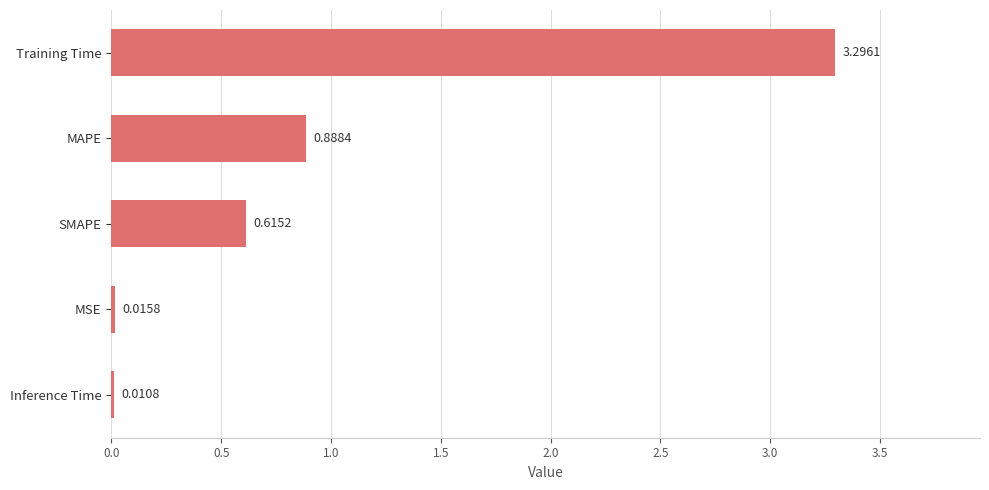

Where is the data nearest to the value 1?

MAPE